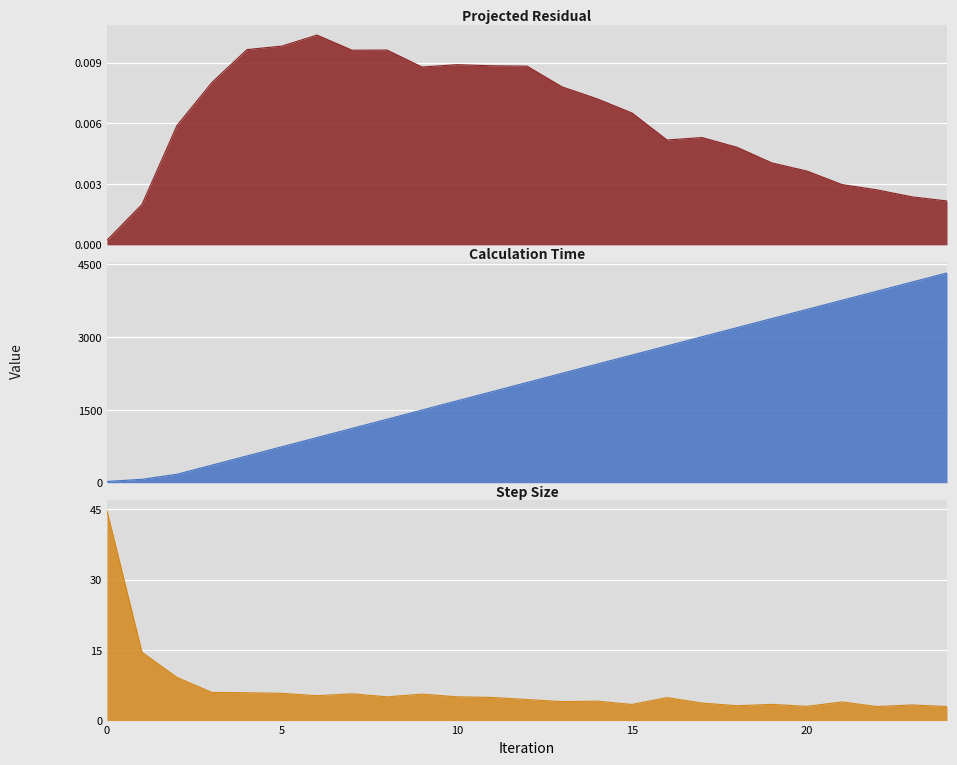

At which category is the sum across all series the highest?

24